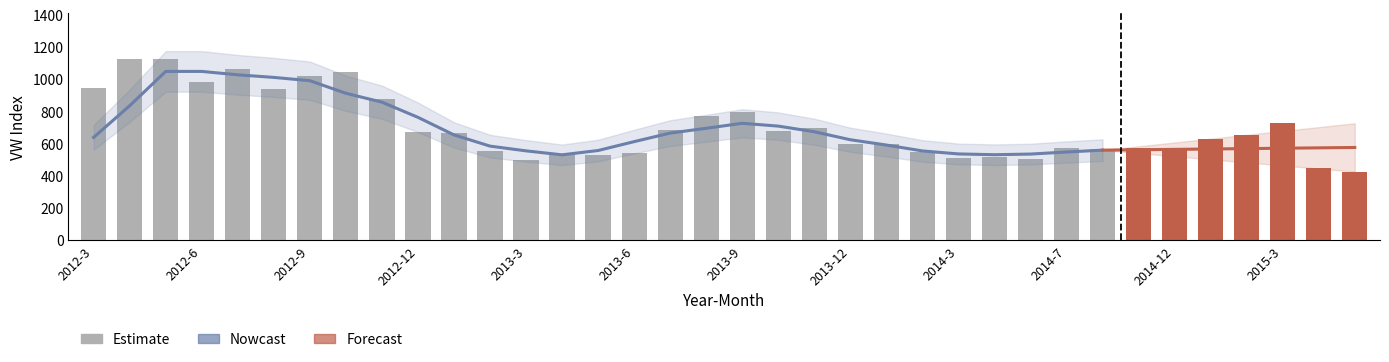

Reading left to right, list all the values displayed in this chart.

943.8	1129.7	1126.3	983.0	1066.3	943.6	1023.9	1046.2	881.1	675.4	668.1	552.3	500.2	532.8	527.7	545.2	686.2	775.9	798.5	676.8	700.0	599.2	600.7	549.9	512.7	516.7	506.0	576.4	569.7	577.0	574.7	632.2	653.5	727.4	449.1	427.6